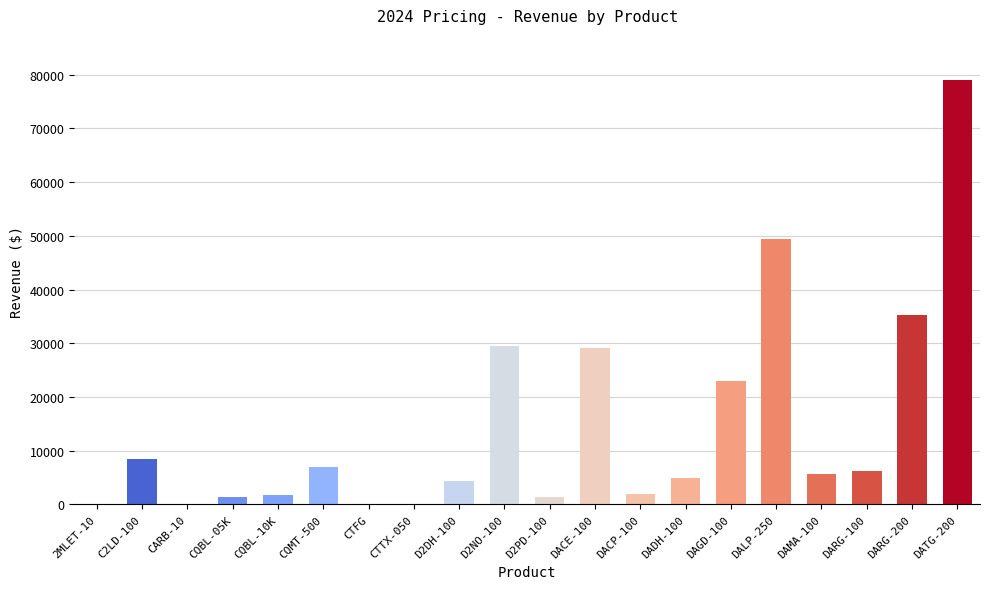

What is the maximum value shown in the chart?

79002